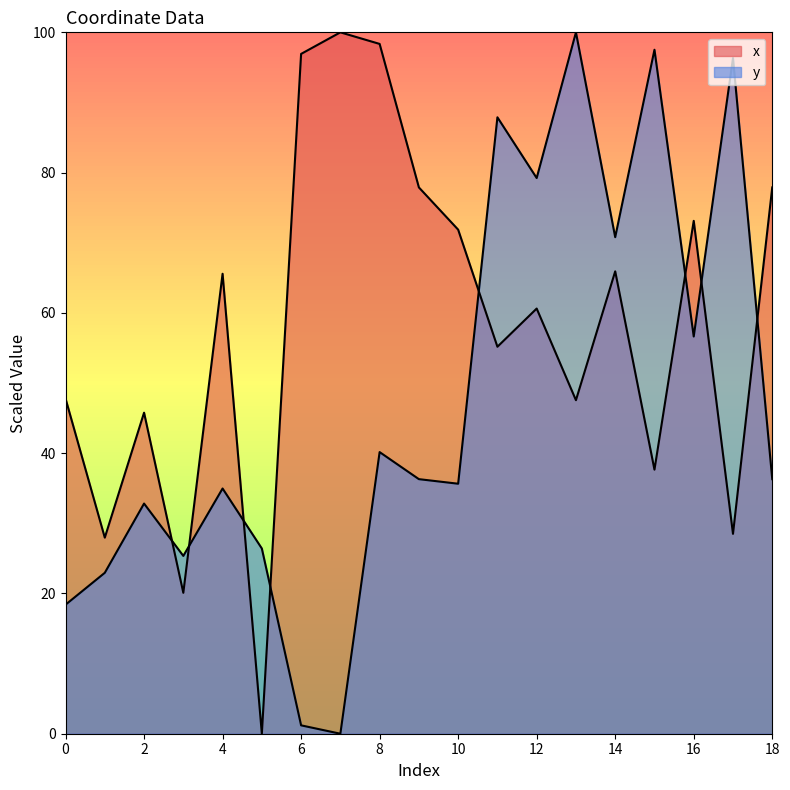

Which category has the highest value in the x series?

7